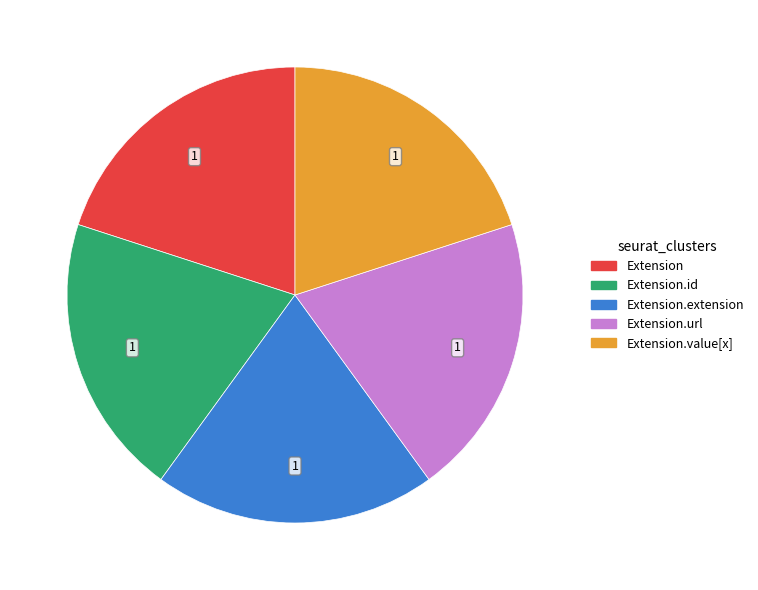

Is there any slice that represents more than half of the pie?

No